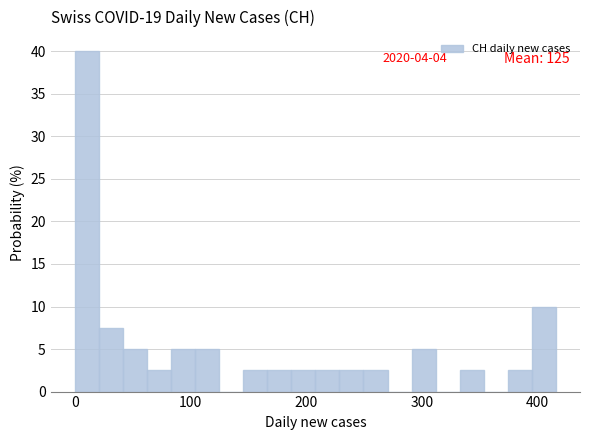

Around what value on the x-axis is the tallest bar? Give the approximate position of its centre, as read against the axis.

10